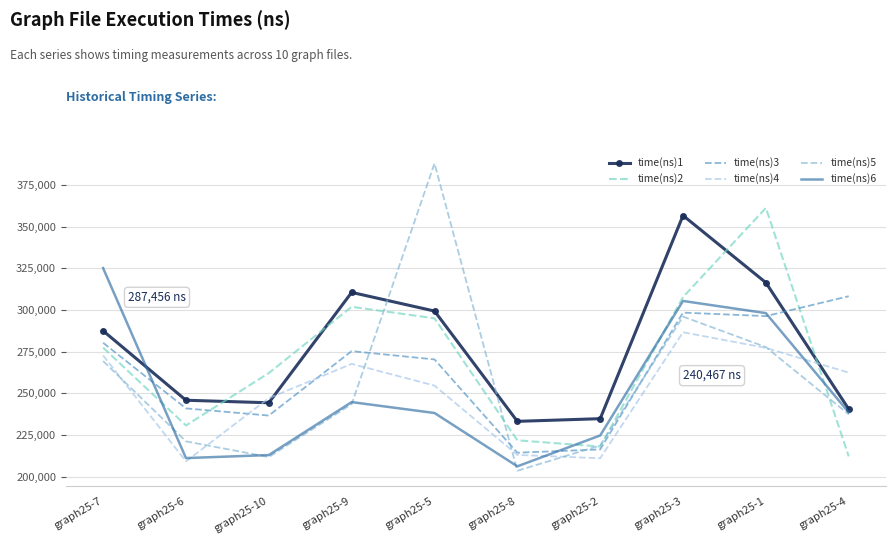

Which series has the largest range (max minus min)?

time(ns)5